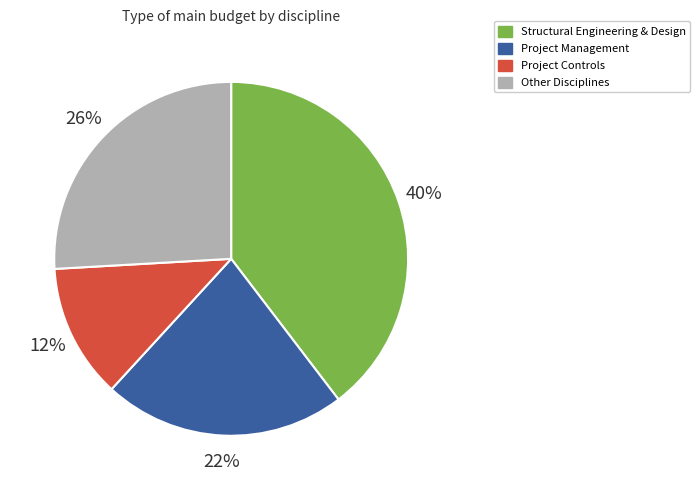

To the nearest percent, what is the average slice percentage?

25%